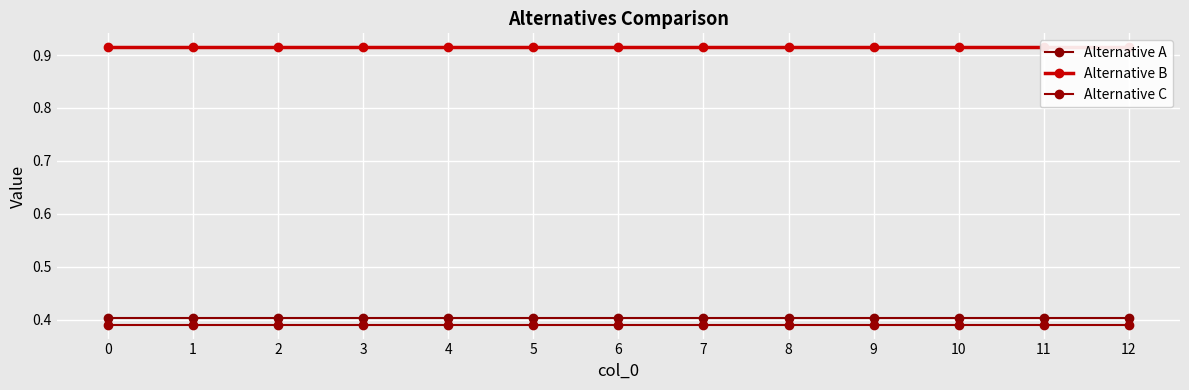

At 5, list the series in order from smallest to largest.

Alternative C, Alternative A, Alternative B